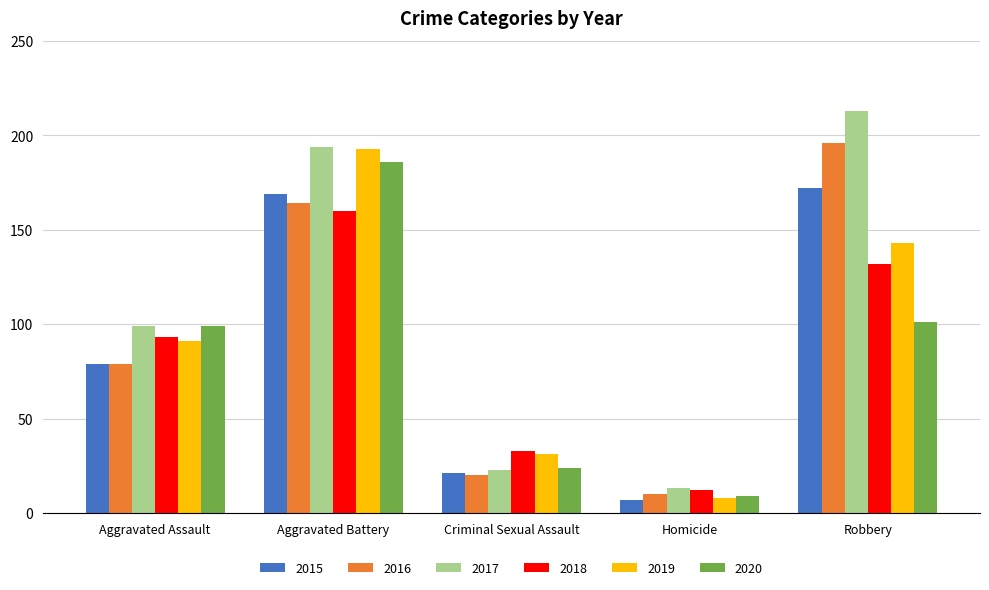

How many bars are there in each group?

6